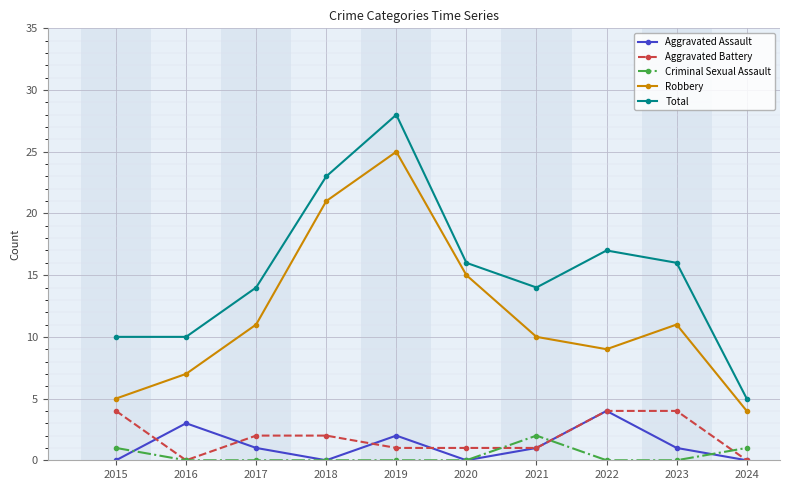

What is the average value of the Total series?

15